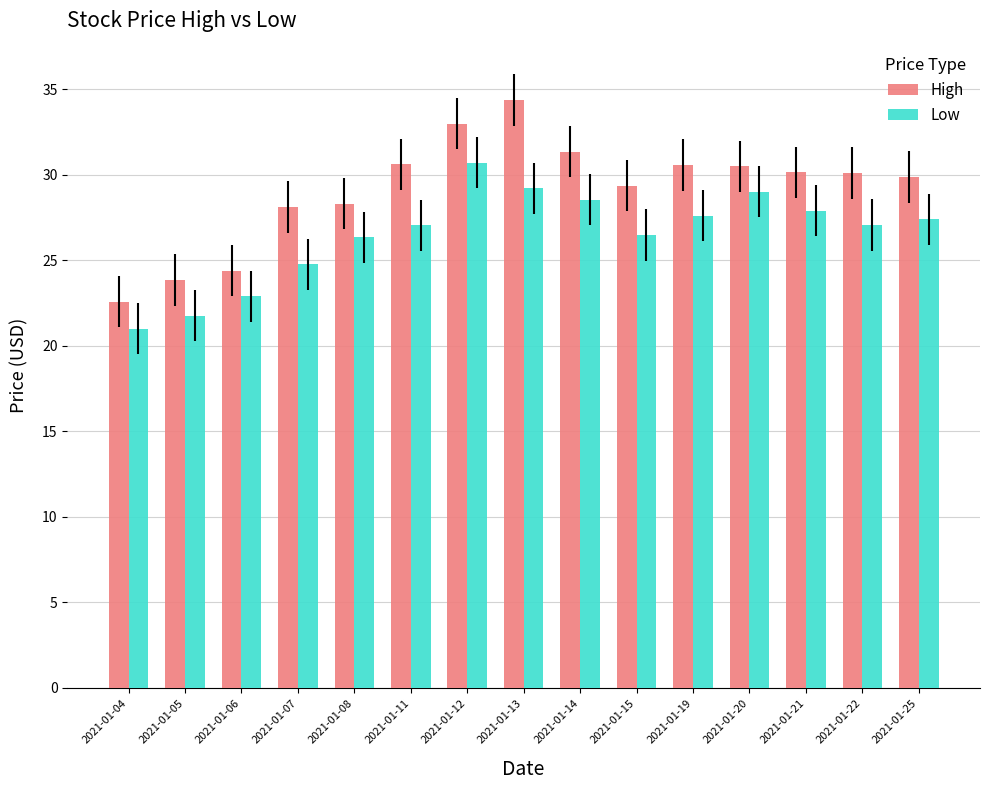

What is the smallest value displayed?

21.0